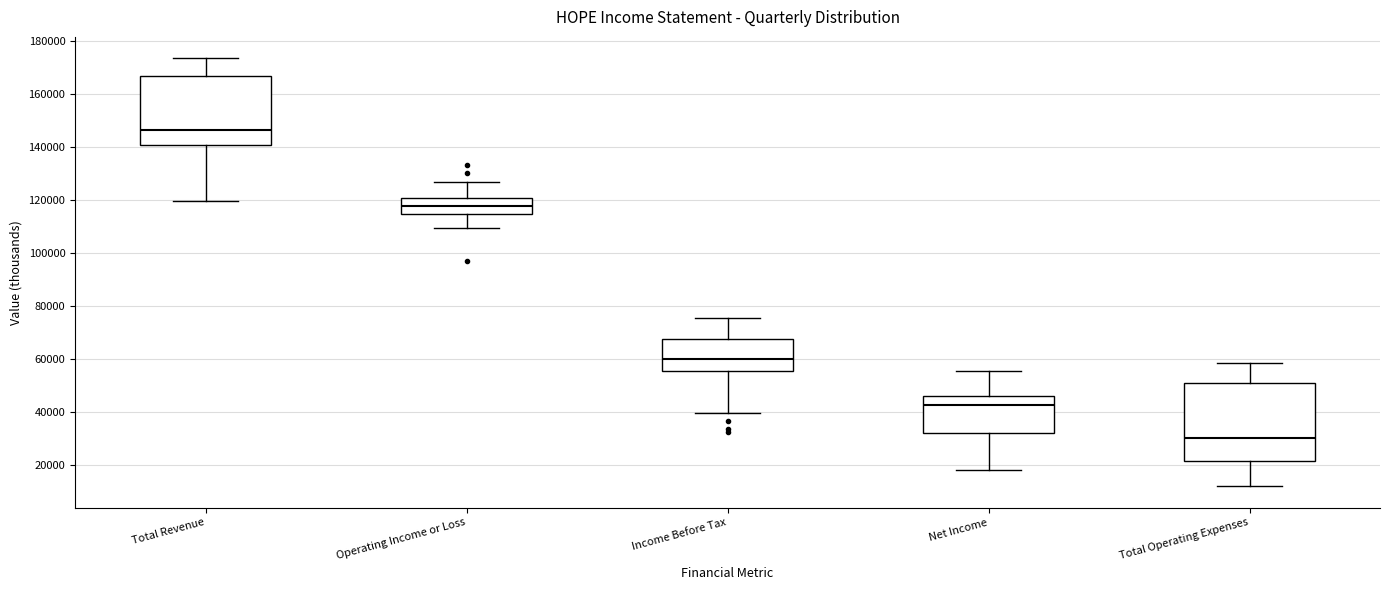

Reading left to right, transcribe this box plot: for each box, give where its median line is, the range the box spans, and where its two whiskers end, as read against the y-axis. The values are not printed on the chart, so give them approximately, as read against the axis.

Total Revenue: median 146000, box 140000 to 166000, whiskers 120000 to 174000
Operating Income or Loss: median 118000, box 114000 to 120000, whiskers 110000 to 126000
Income Before Tax: median 60000, box 56000 to 68000, whiskers 40000 to 76000
Net Income: median 42000, box 32000 to 46000, whiskers 18000 to 56000
Total Operating Expenses: median 30000, box 22000 to 50000, whiskers 12000 to 58000